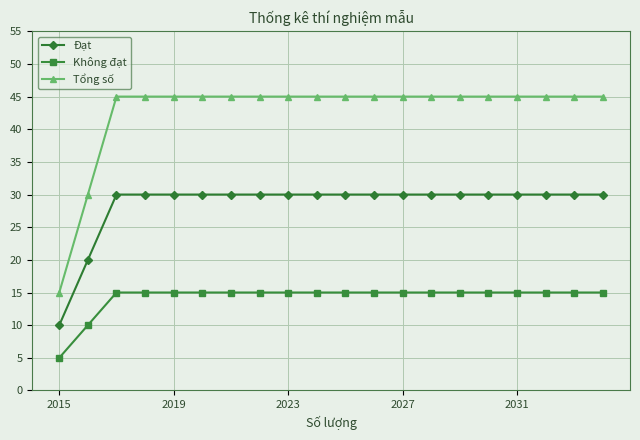

At how many categories does at least one series exceed 13?

20